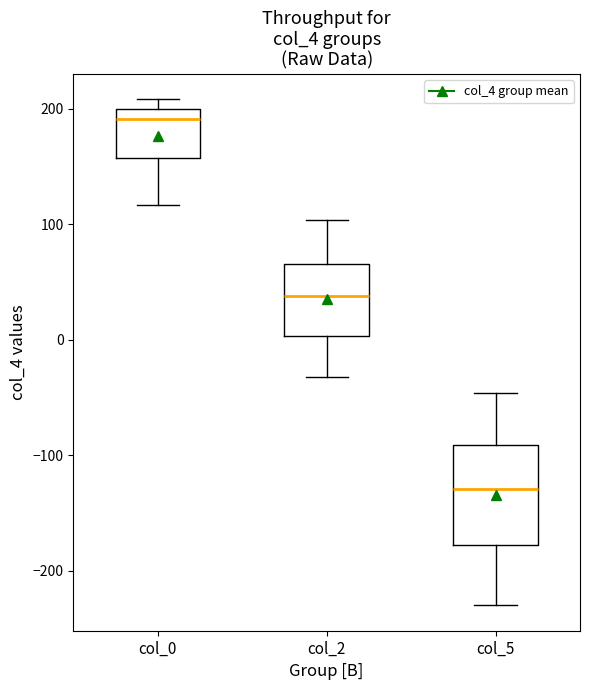

Which box has the highest median line?

col_0